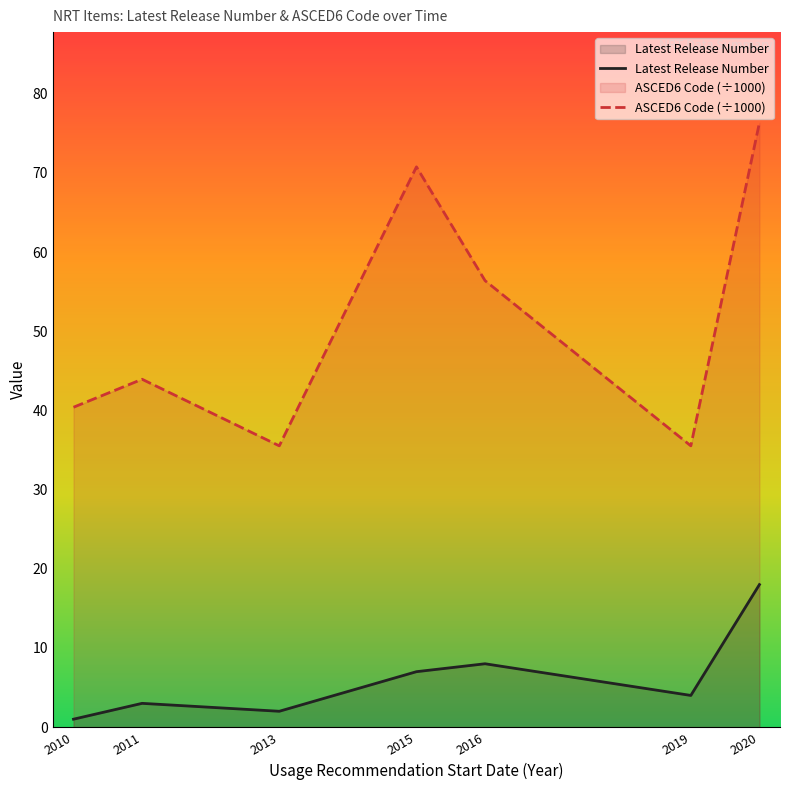

Which has a higher value, 2010 or 2011?

2011